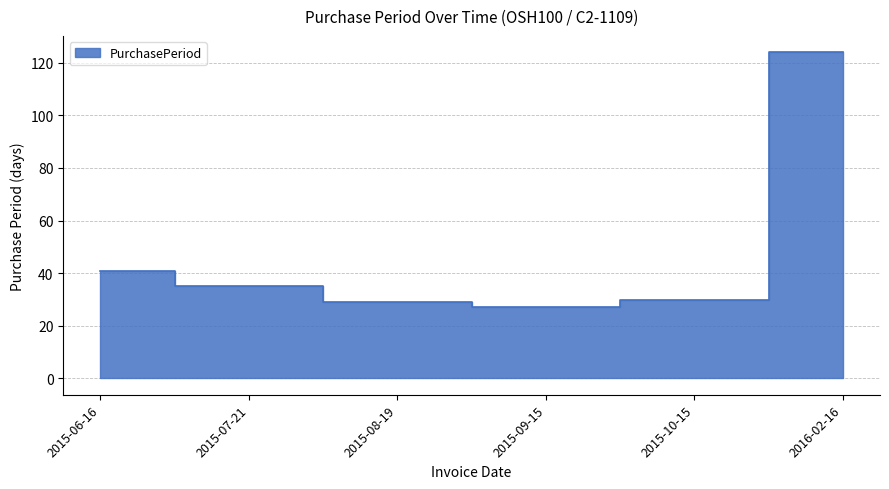

Reading right to left, what are all the values shown in this chart?

2016-02-16=124	2015-10-15=30	2015-09-15=27	2015-08-19=29	2015-07-21=35	2015-06-16=41